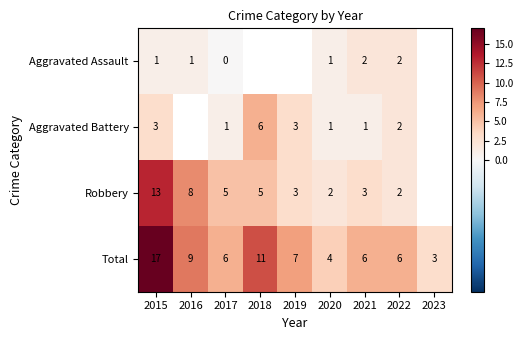

What is the difference between the highest and lowest values at 2015?

16